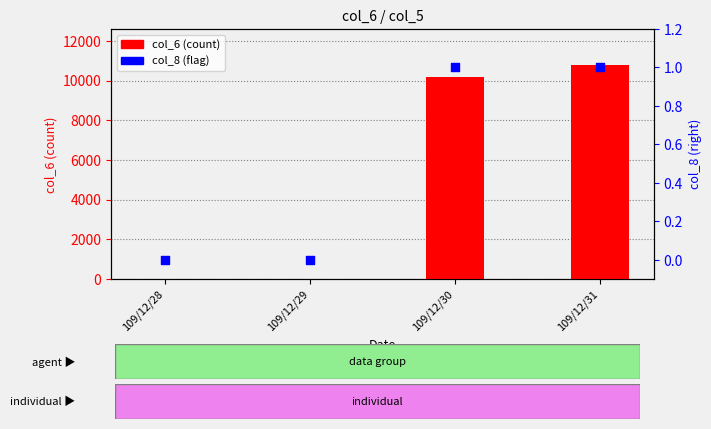

What are all the series names shown in the legend?

col_6, col_8